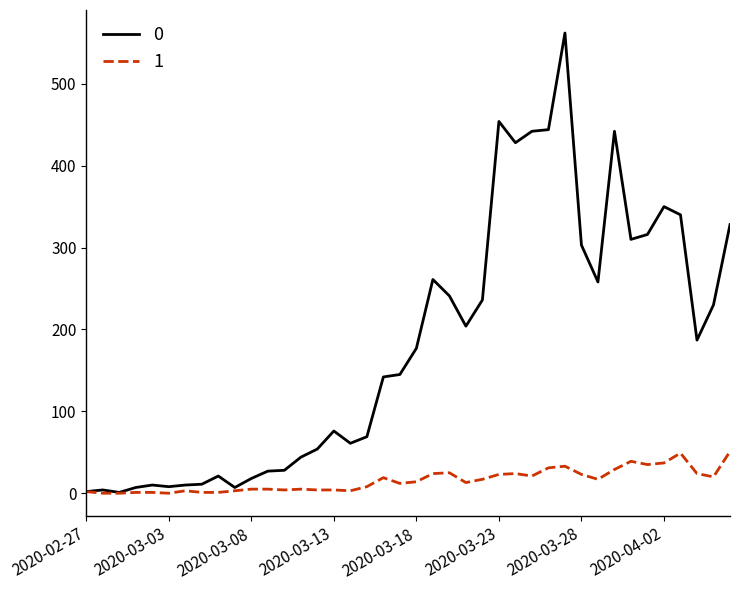

What is the greatest value displayed?

562